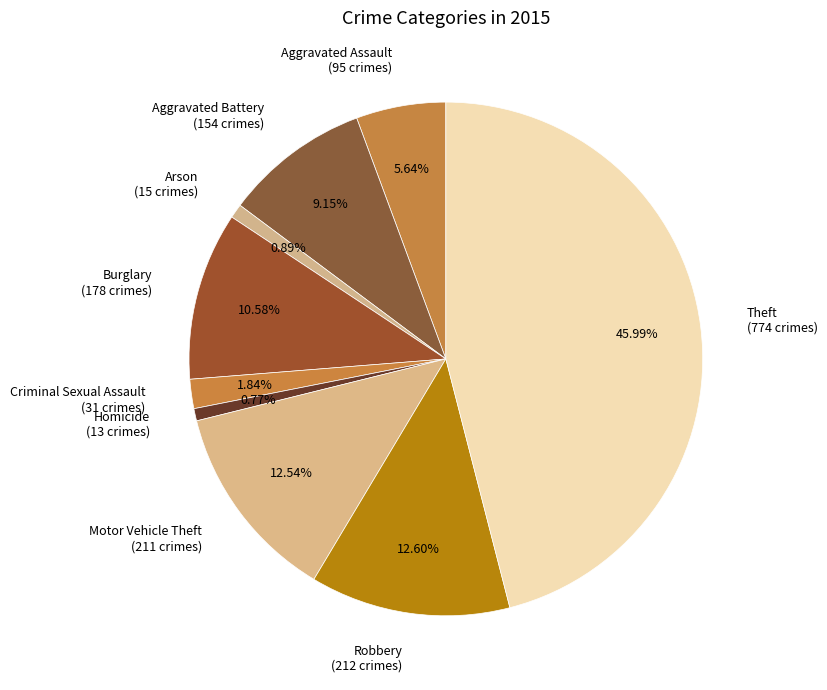

What is the ratio of the value at Arson to the value at Robbery?

0.1